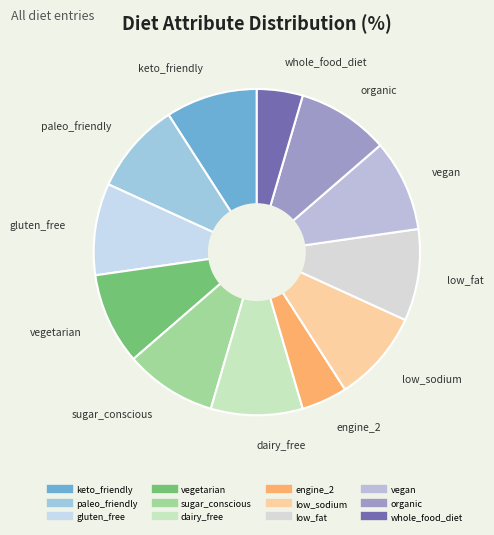

Is the sum of organic and vegan greater than half?

No